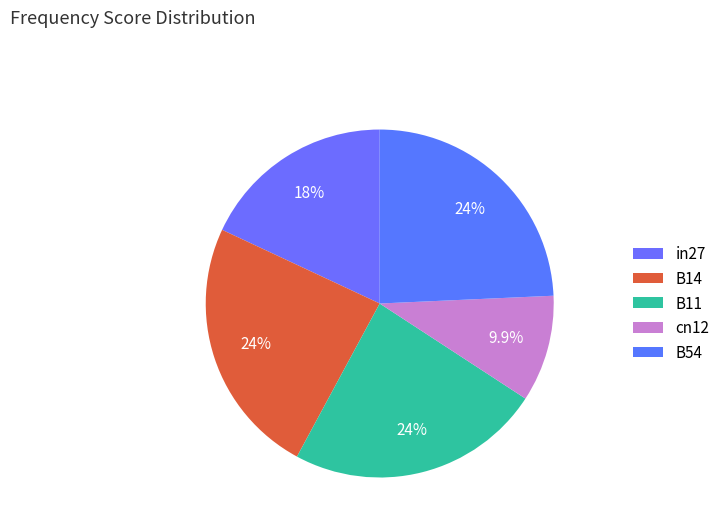

Is it true that in27 is 5% of the pie?

False